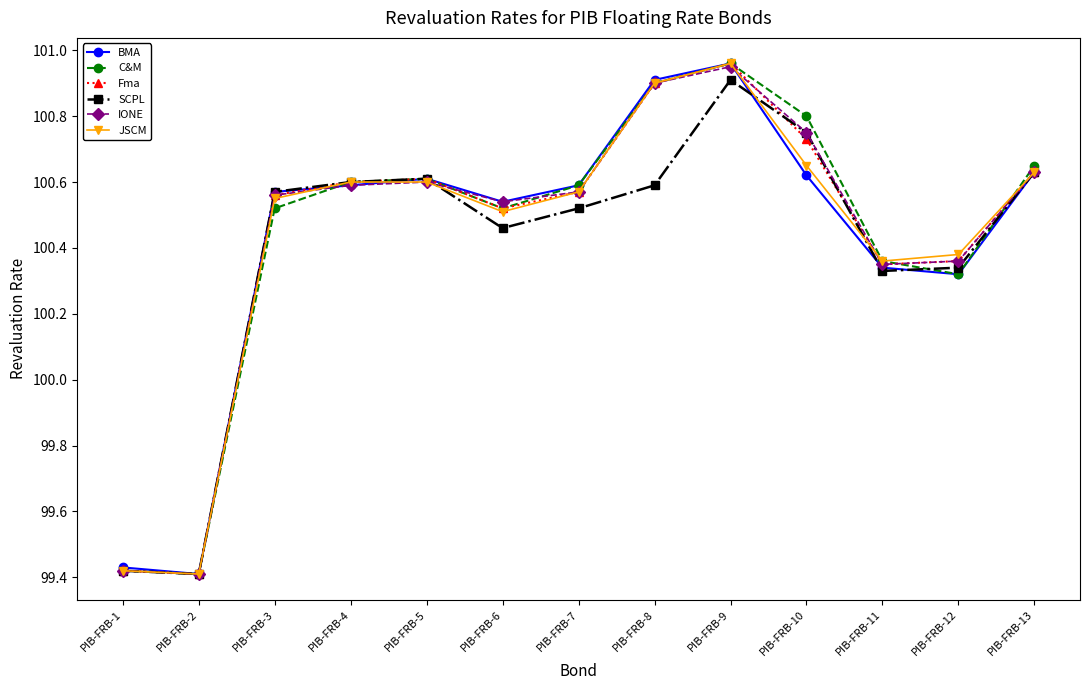

At which label does SCPL reach its peak?

PIB-FRB-9